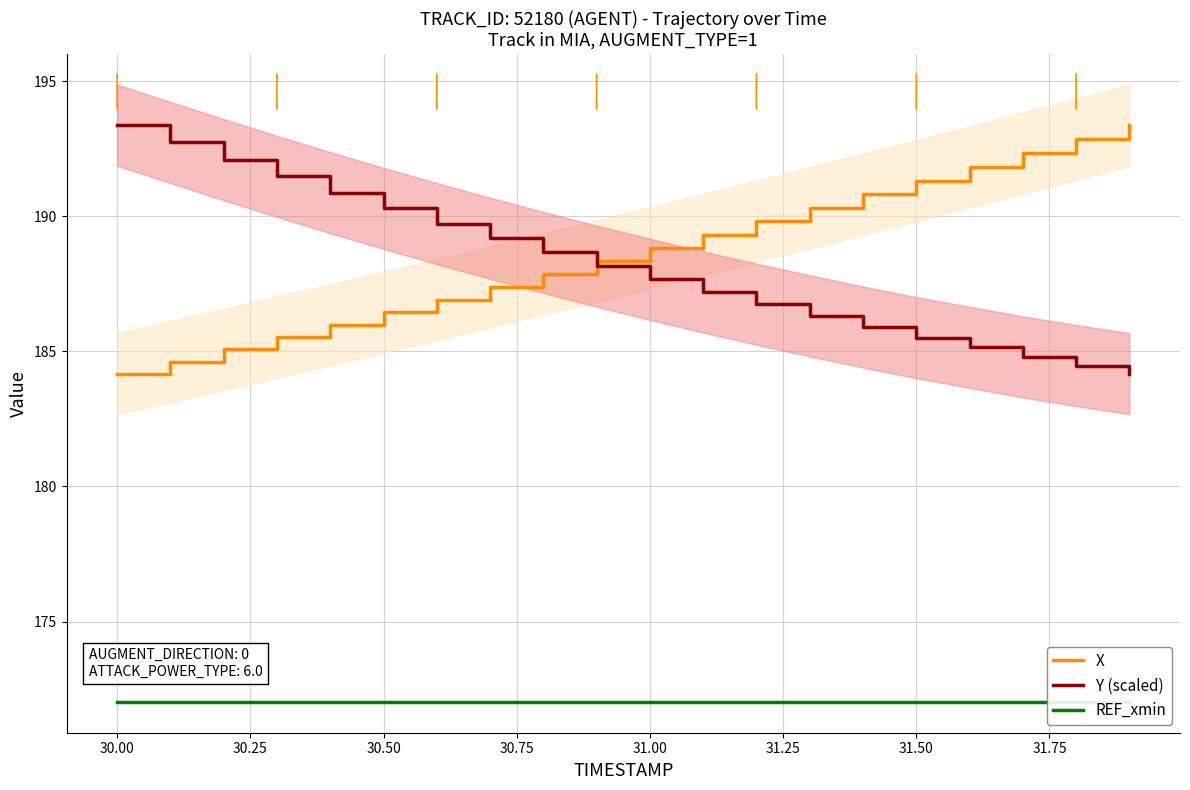

True or false: REF_xmin has more than 1 interior local peaks.

False